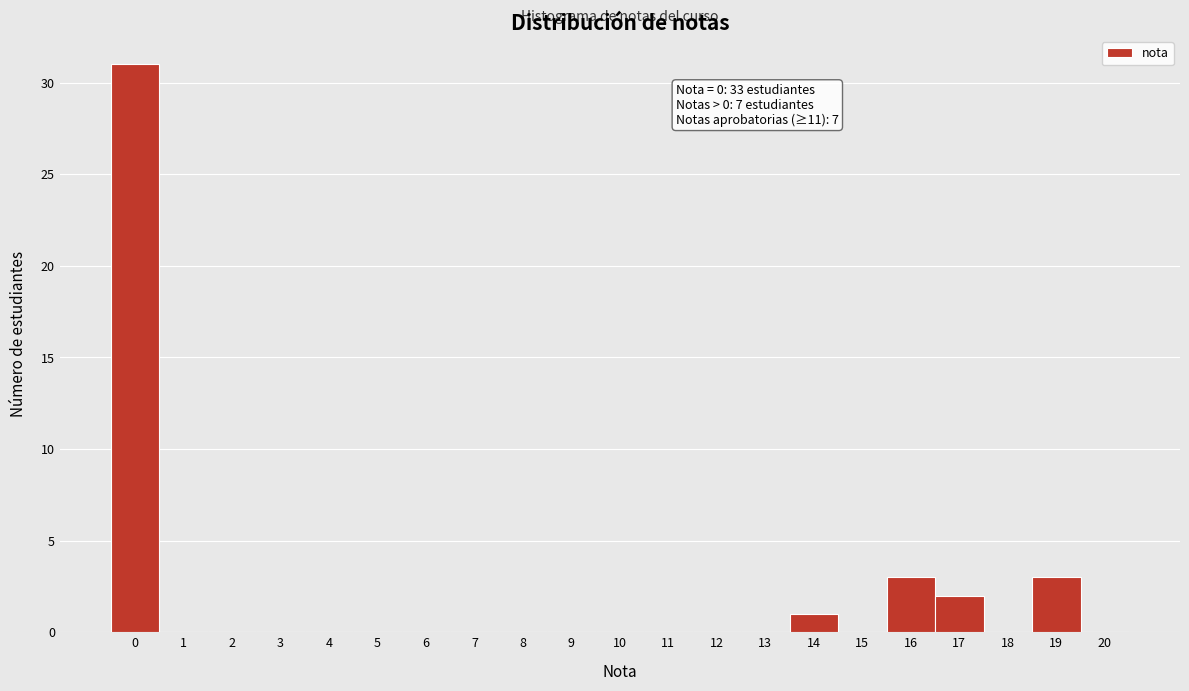

Over which range of the x-axis is the bar tallest?

-0.5 to 0.5